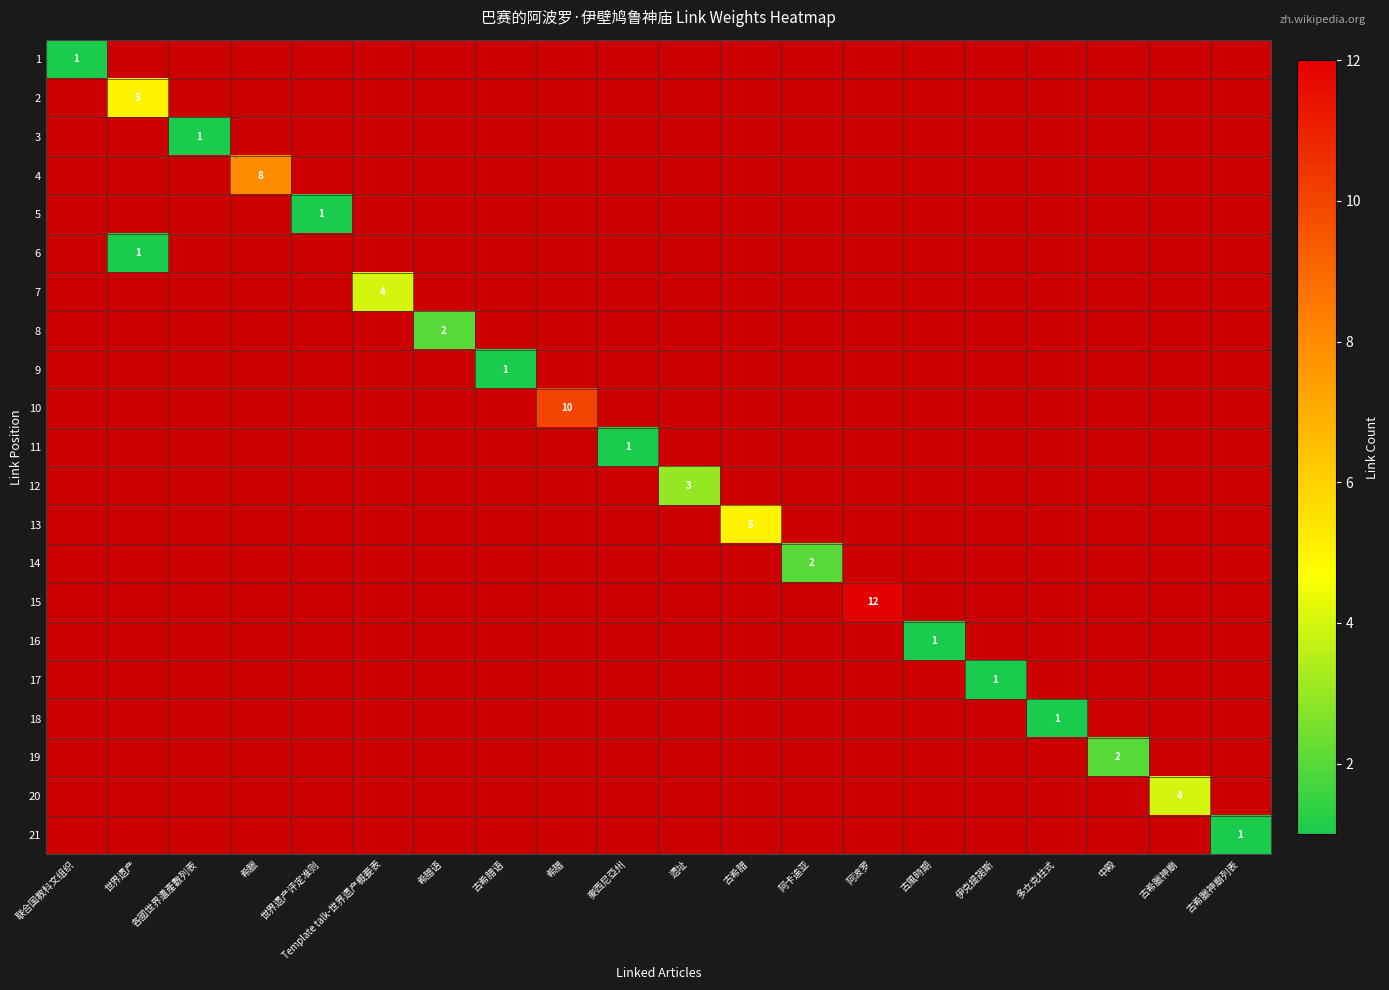

What is the greatest value displayed?

12